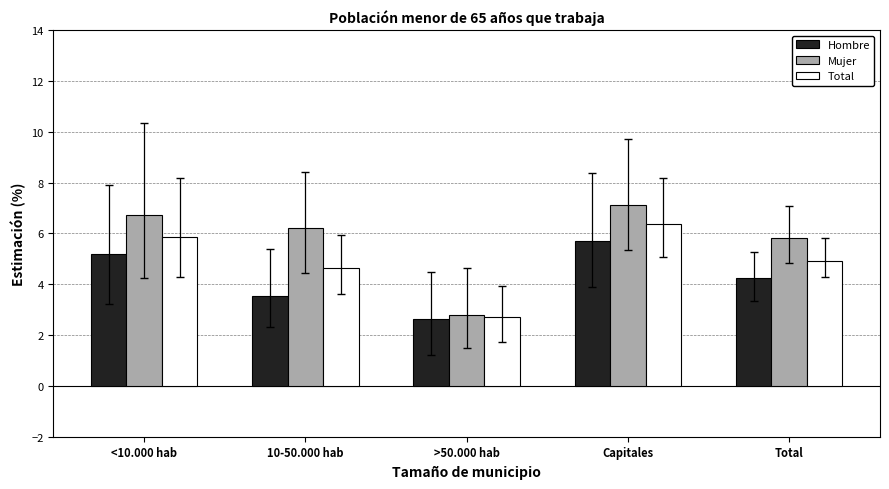

What are all the series names shown in the legend?

Hombre, Mujer, Total